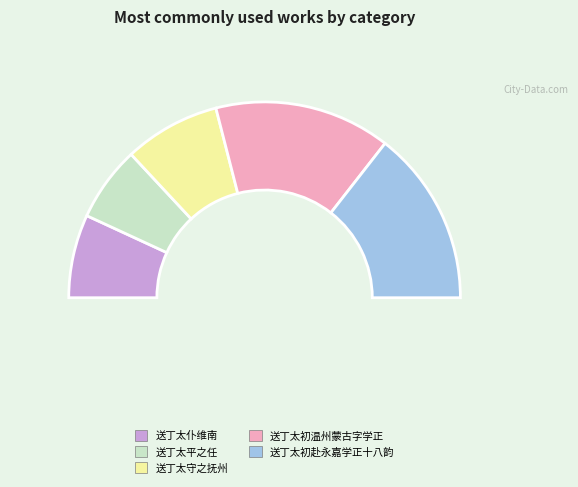

Which category has the biggest portion of the pie?

送丁太初温州蒙古字学正